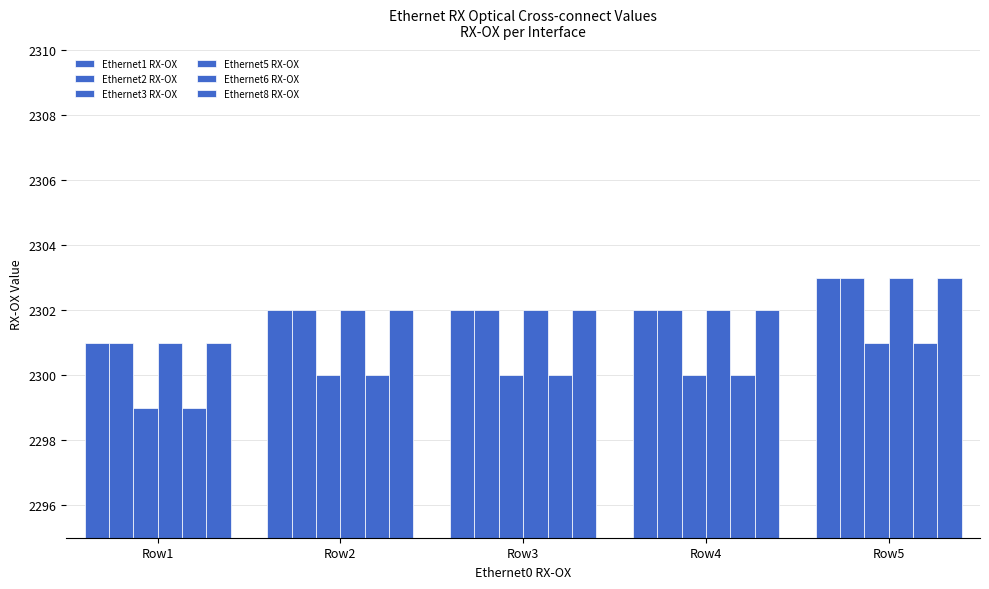

How many bars are there in each group?

6